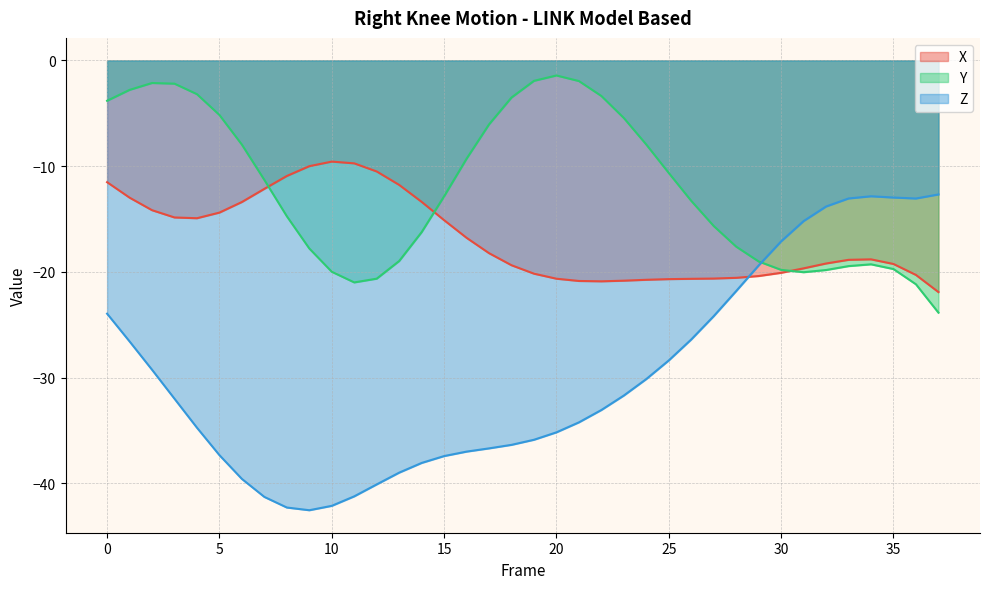

Reading left to right, transcribe all the data shown in this chart.

X: 0=-11.5	1=-13.0	2=-14.2	3=-14.9	4=-14.9	5=-14.4	6=-13.4	7=-12.2	8=-10.9	9=-10.0	10=-9.6	11=-9.7	12=-10.5	13=-11.8	14=-13.4	15=-15.1	16=-16.8	17=-18.2	18=-19.4	19=-20.2	20=-20.7	21=-20.9	22=-20.9	23=-20.8	24=-20.8	25=-20.7	26=-20.7	27=-20.6	28=-20.6	29=-20.4	30=-20.1	31=-19.7	32=-19.2	33=-18.9	34=-18.8	35=-19.3	36=-20.3	37=-21.9
Y: 0=-3.8	1=-2.8	2=-2.1	3=-2.2	4=-3.2	5=-5.2	6=-8.0	7=-11.3	8=-14.7	9=-17.8	10=-20.0	11=-21.0	12=-20.6	13=-19.0	14=-16.2	15=-12.9	16=-9.3	17=-6.1	18=-3.5	19=-1.9	20=-1.4	21=-2.0	22=-3.4	23=-5.5	24=-8.0	25=-10.7	26=-13.3	27=-15.7	28=-17.6	29=-19.0	30=-19.8	31=-20.0	32=-19.8	33=-19.5	34=-19.3	35=-19.7	36=-21.2	37=-23.9
Z: 0=-24.0	1=-26.6	2=-29.3	3=-32.0	4=-34.7	5=-37.3	6=-39.6	7=-41.3	8=-42.3	9=-42.6	10=-42.1	11=-41.2	12=-40.1	13=-39.0	14=-38.1	15=-37.4	16=-37.0	17=-36.7	18=-36.4	19=-35.9	20=-35.2	21=-34.2	22=-33.1	23=-31.7	24=-30.1	25=-28.4	26=-26.4	27=-24.2	28=-21.8	29=-19.4	30=-17.1	31=-15.2	32=-13.8	33=-13.1	34=-12.9	35=-13.0	36=-13.1	37=-12.7